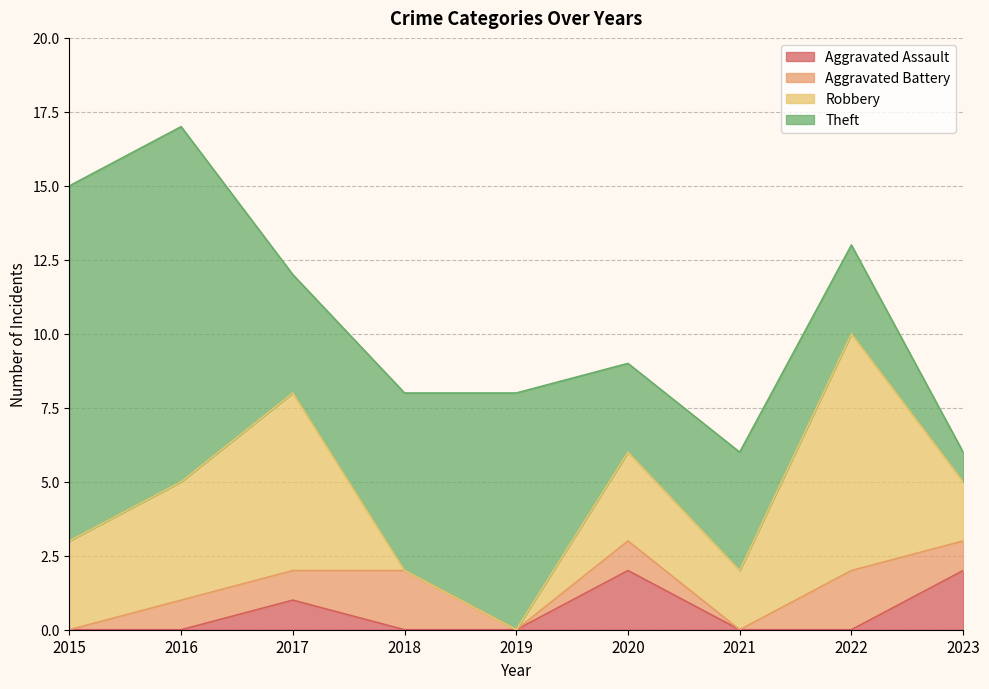

True or false: Aggravated Battery has more than 1 interior local peaks.

True